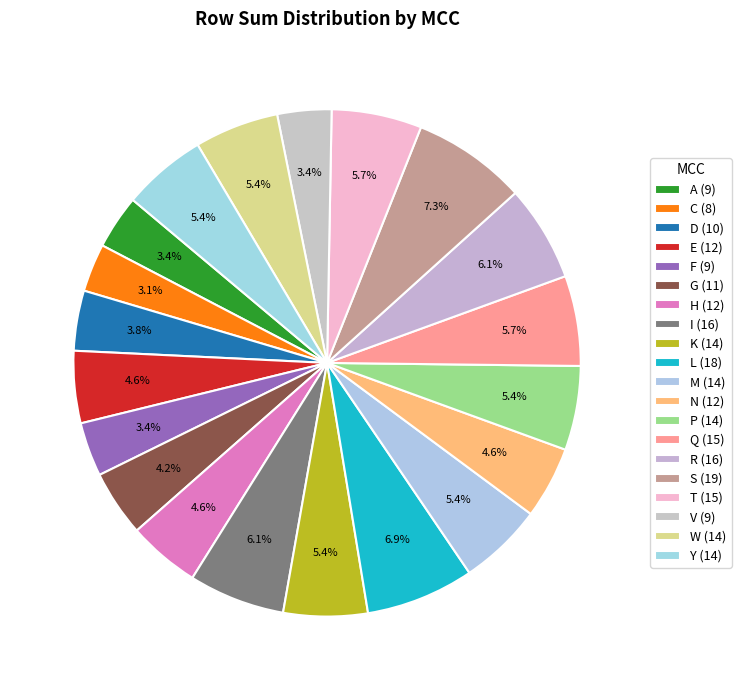

To the nearest percent, what is the average slice percentage?

5%